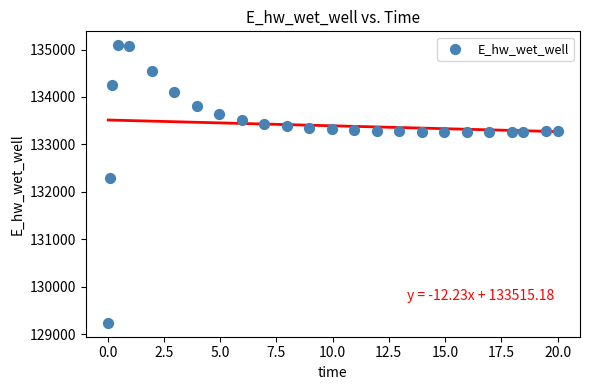

What Y value in the scatter plot is closest to 132166?

132294.5